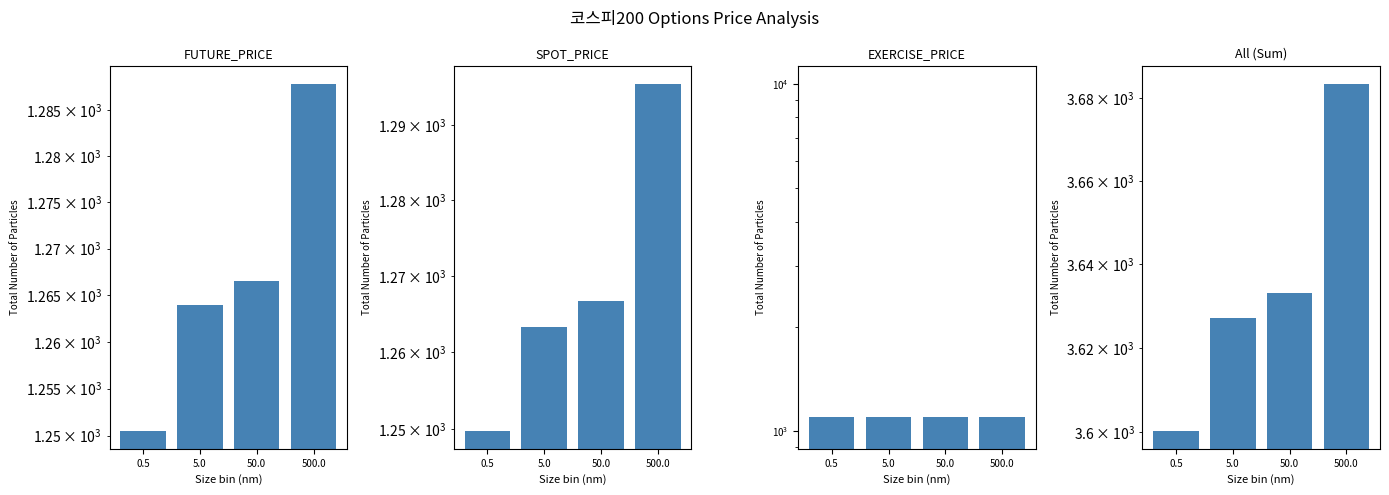

At which label does All (Sum) reach its minimum?

0.5